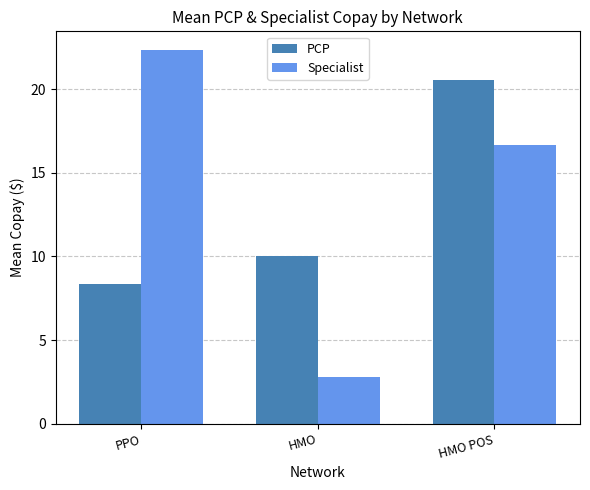

Rank the series by their average value, from lowest to highest.

PCP, Specialist